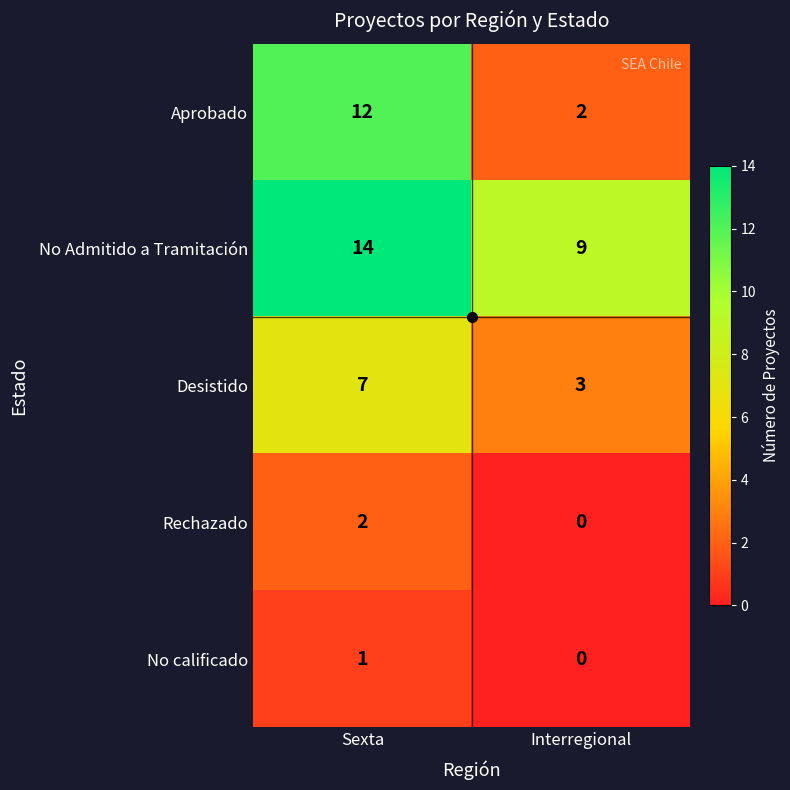

Where is No Admitido a Tramitación nearest to the value 11?

Interregional